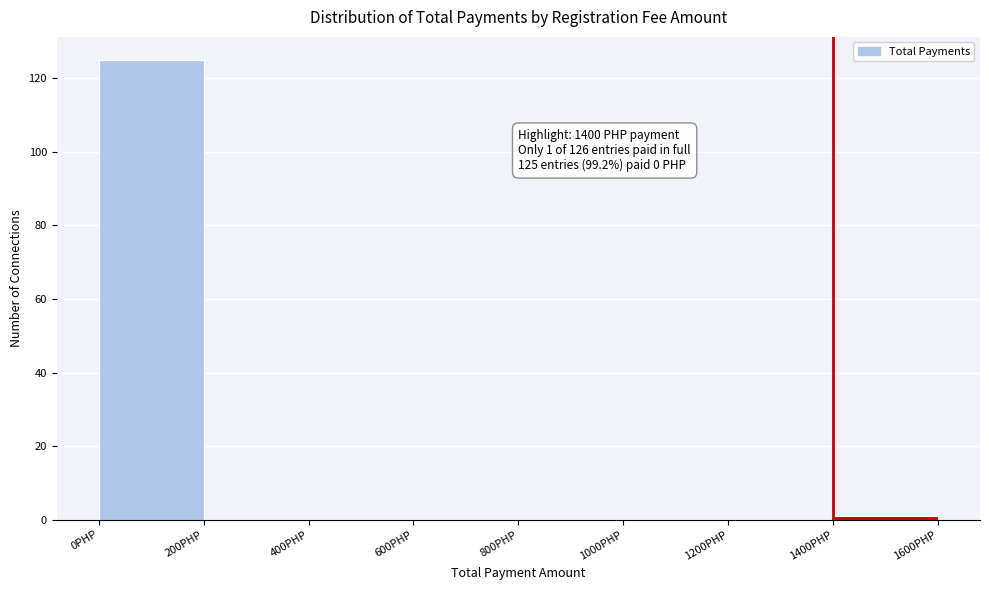

Which range on the x-axis has the tallest bar?

0 to 200